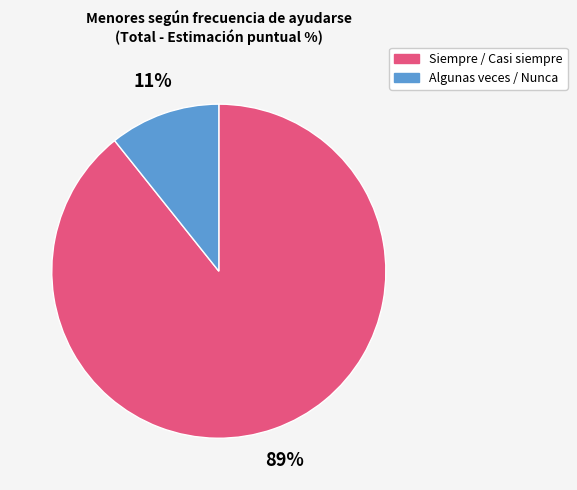

Does any single category account for the majority?

Yes